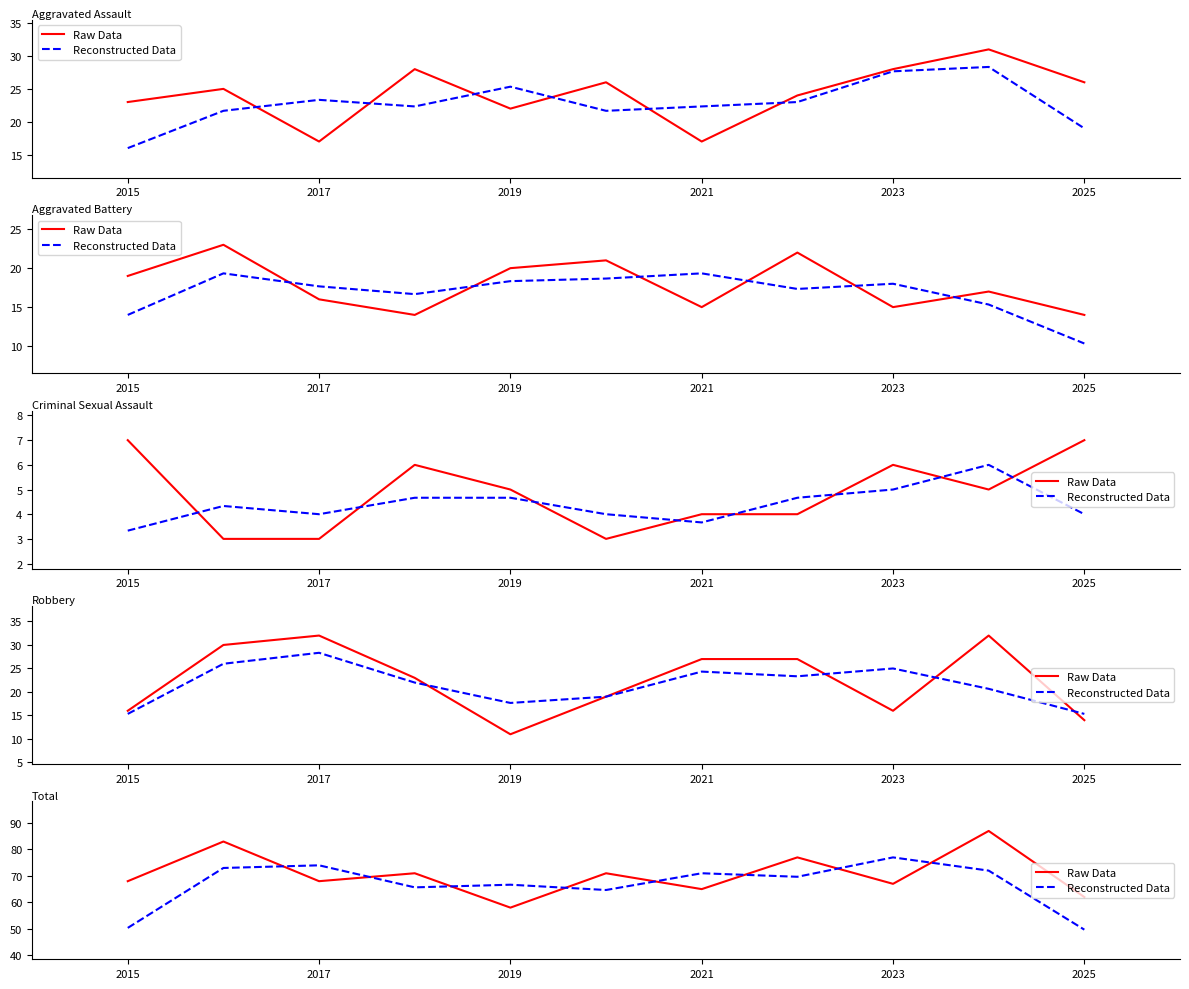

List the series in order of their overall mean, lowest first.

Reconstructed Data, Raw Data